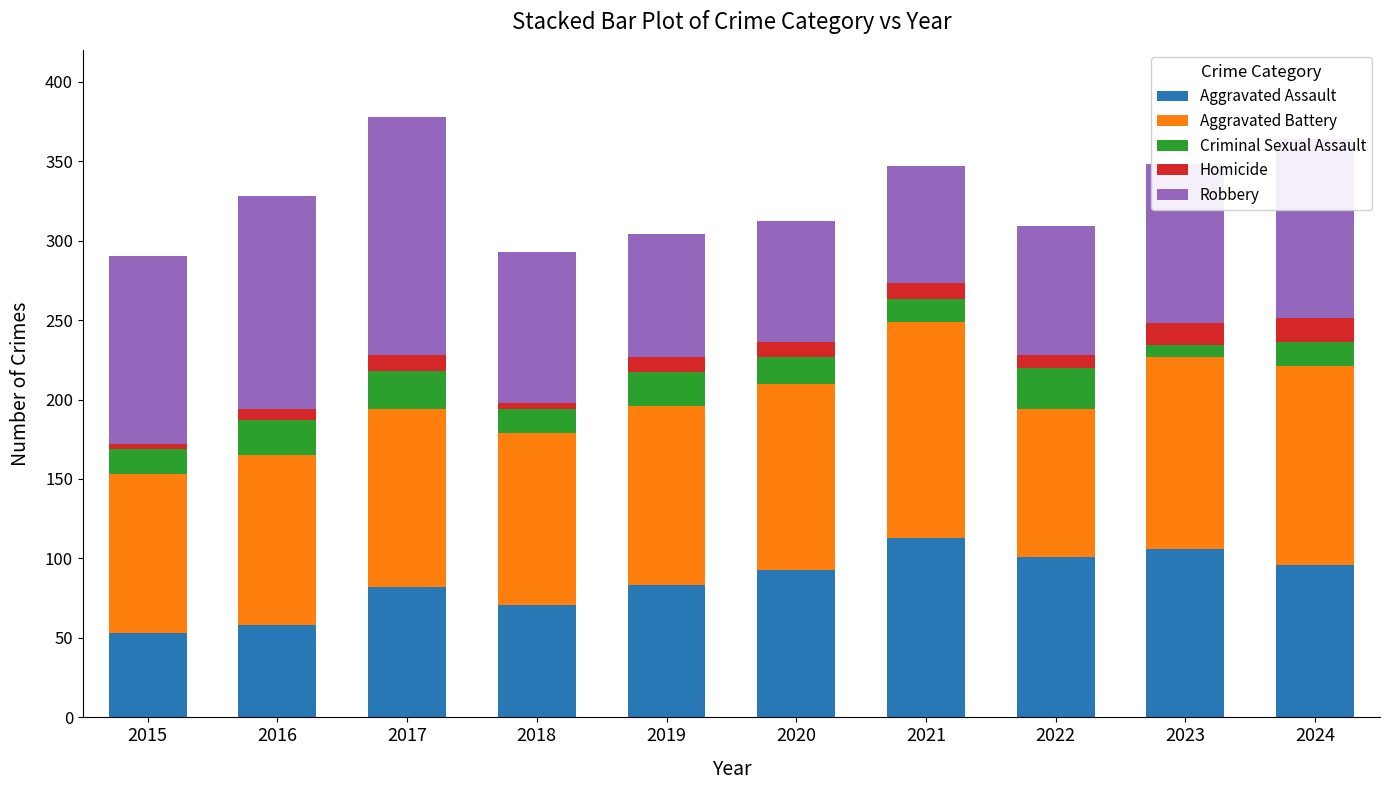

What is the total value across all series at 2021?

347